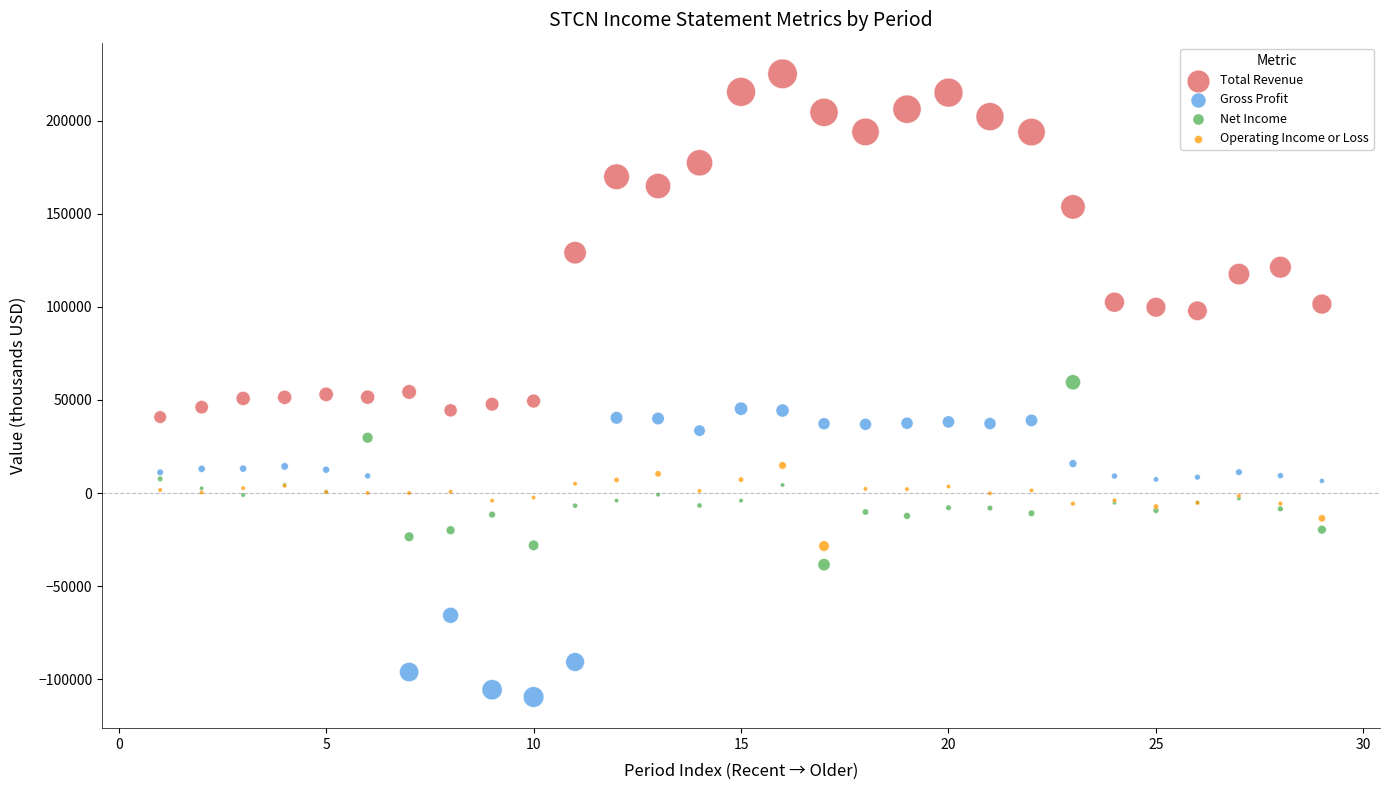

Which series reaches the minimum Y coordinate?

Gross Profit